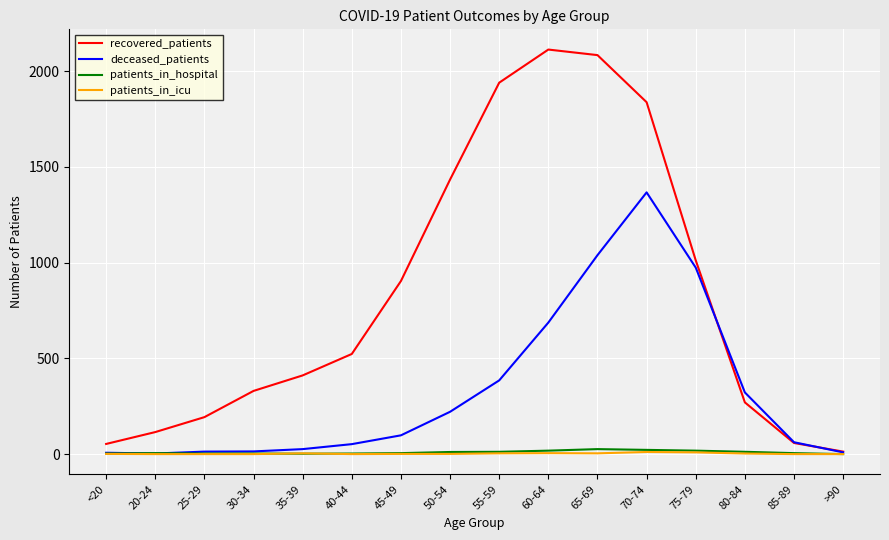

The deceased_patients series shows 9 at >90. True or false?

True